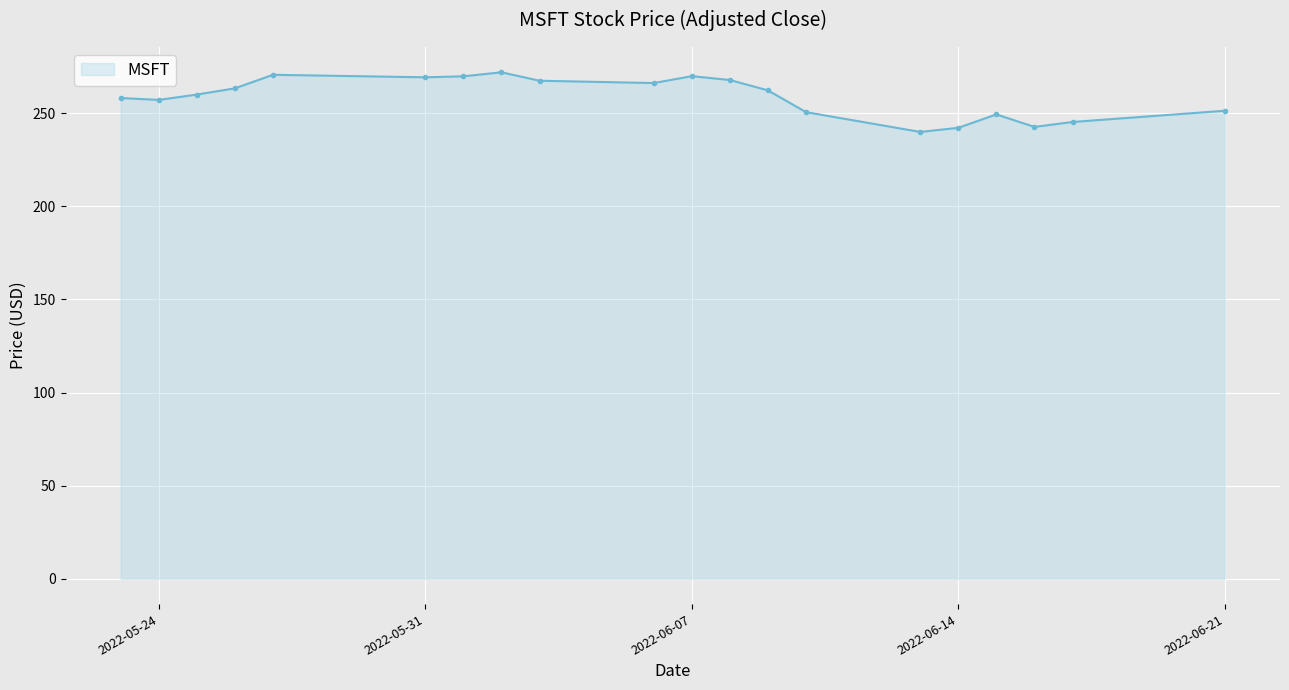

What is the value of the 18th point from the left?

242.6